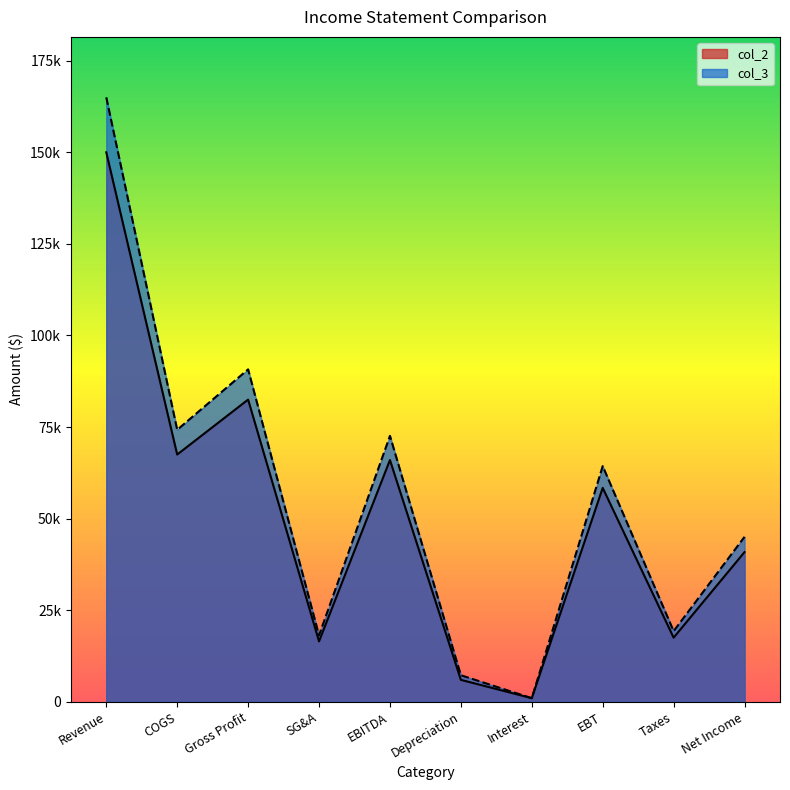

Is it true that col_3 equals 5010 at Depreciation?

False